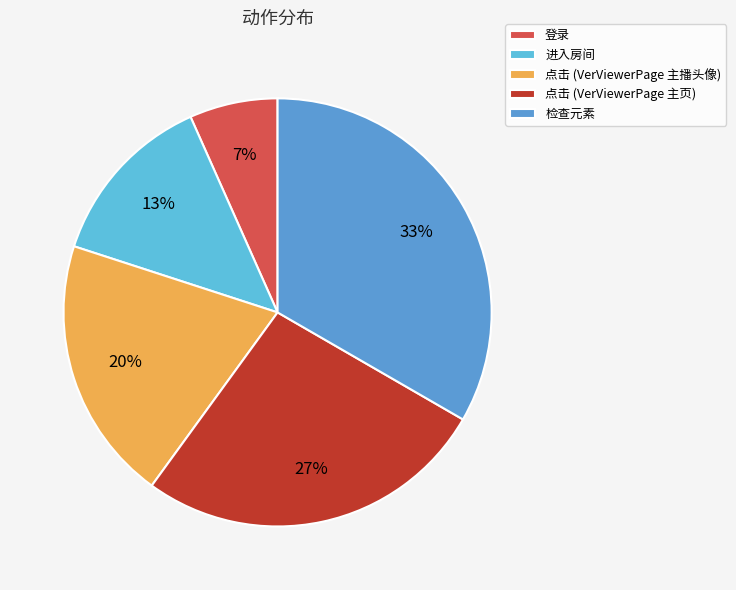

True or false: 进入房间 accounts for 21% of the total.

False